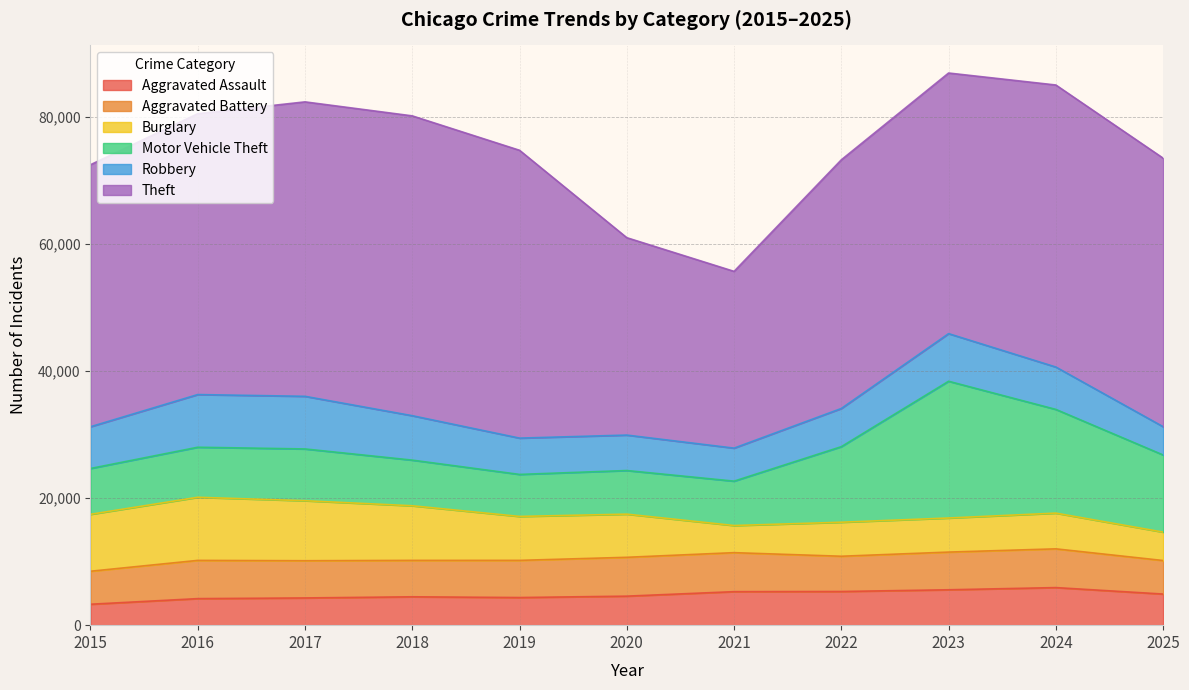

True or false: Motor Vehicle Theft has more than 2 points higher than both neighbors.

False